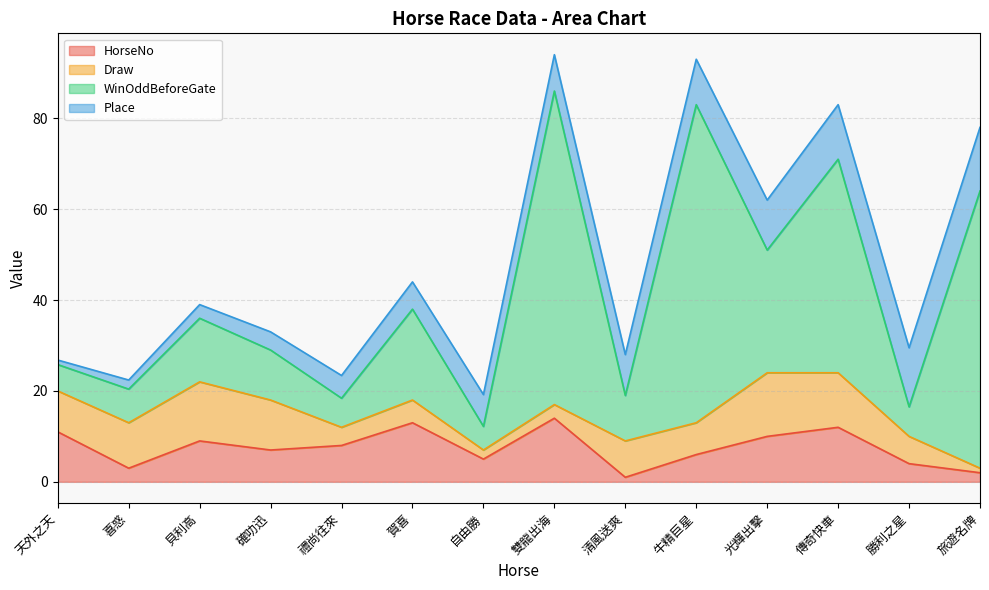

At which category does the chart reach its peak across all series?

牛精巨星